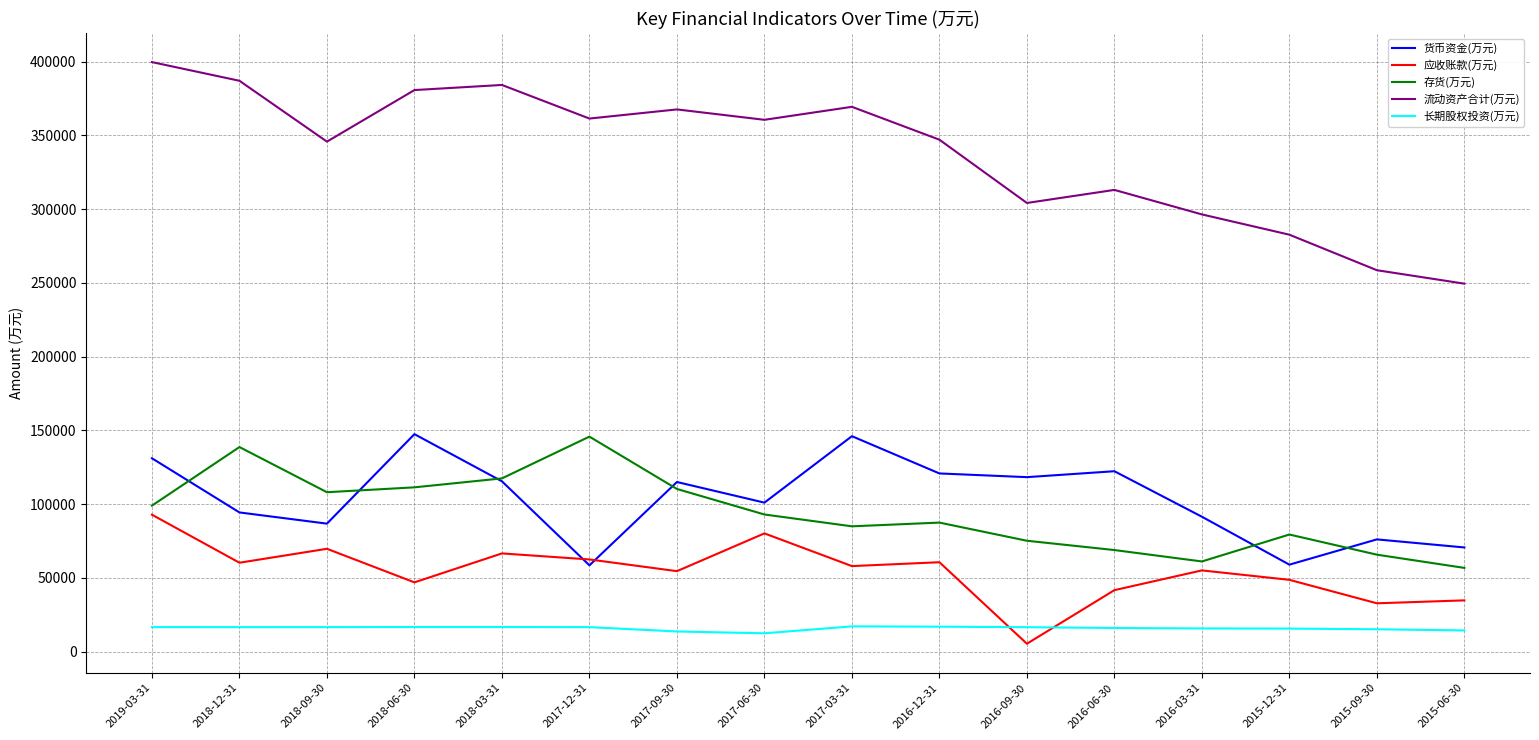

Which series changed the most between 2018-12-31 and 2015-12-31?

流动资产合计(万元)